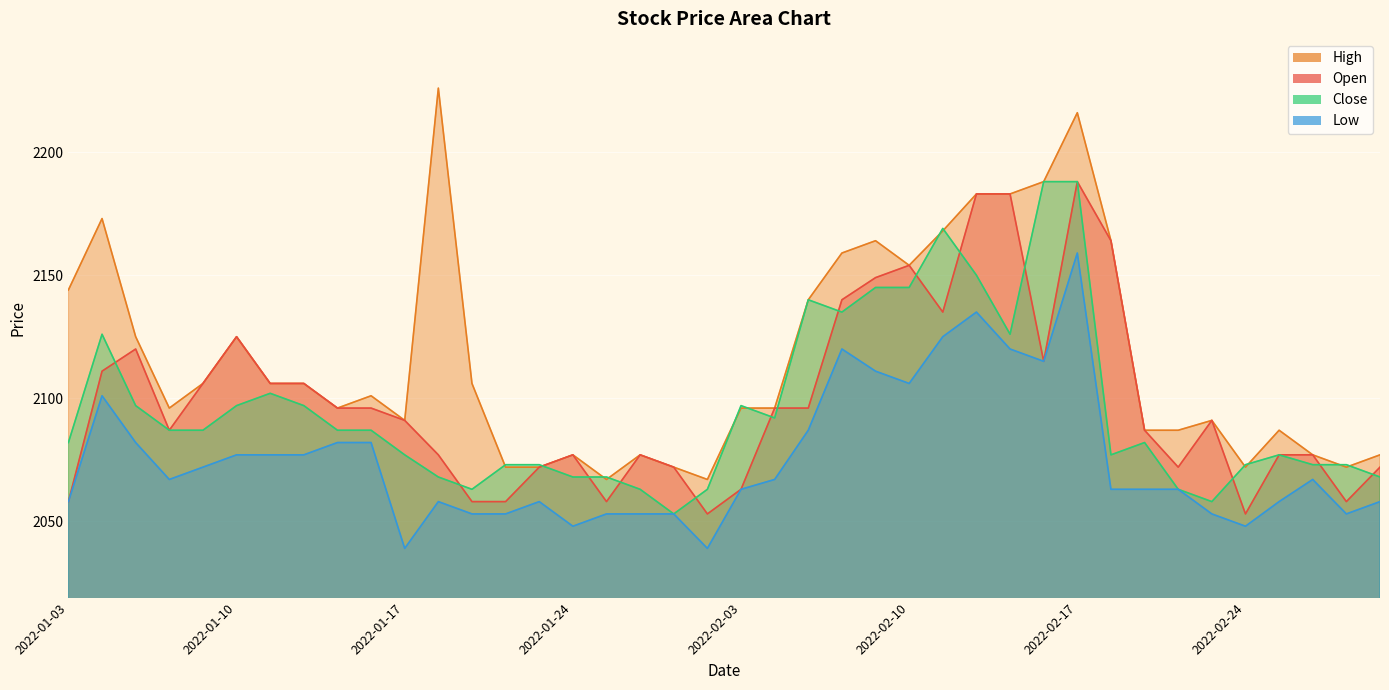

How many values in the High series are below 2101?

20